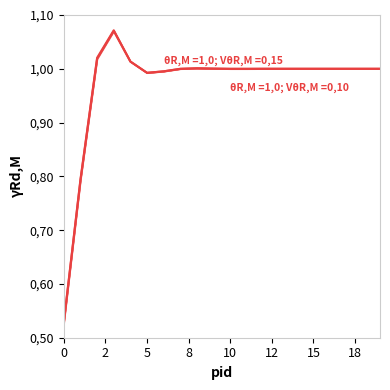

The value of pressure at 15 is 1.0. True or false?

True